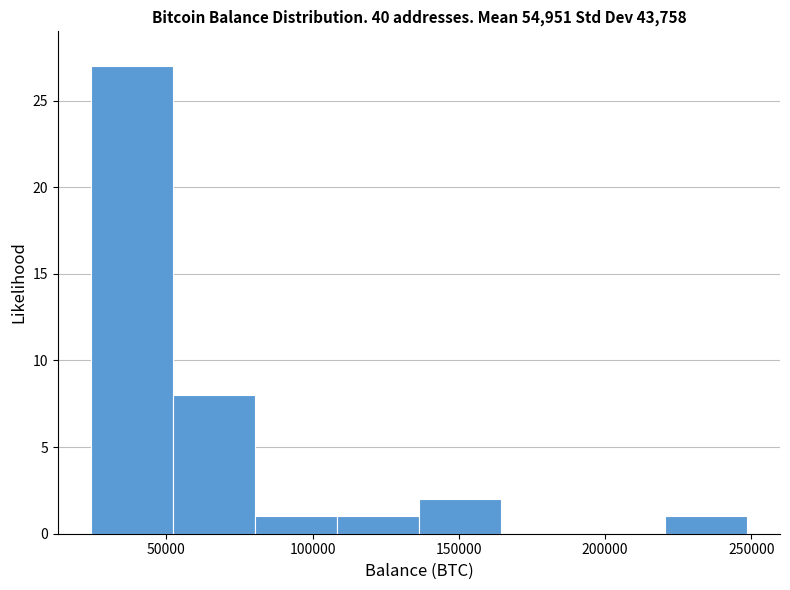

Reading left to right, list every bar in this chart as the range it spans on the x-axis followed by its height. Neither the bar edges nor the heights are printed on the chart, so give them approximately, as read against the axes.

25000 to 50000: 27
50000 to 80000: 8
80000 to 110000: 1
110000 to 135000: 1
135000 to 165000: 2
165000 to 190000: 0
190000 to 220000: 0
220000 to 250000: 1